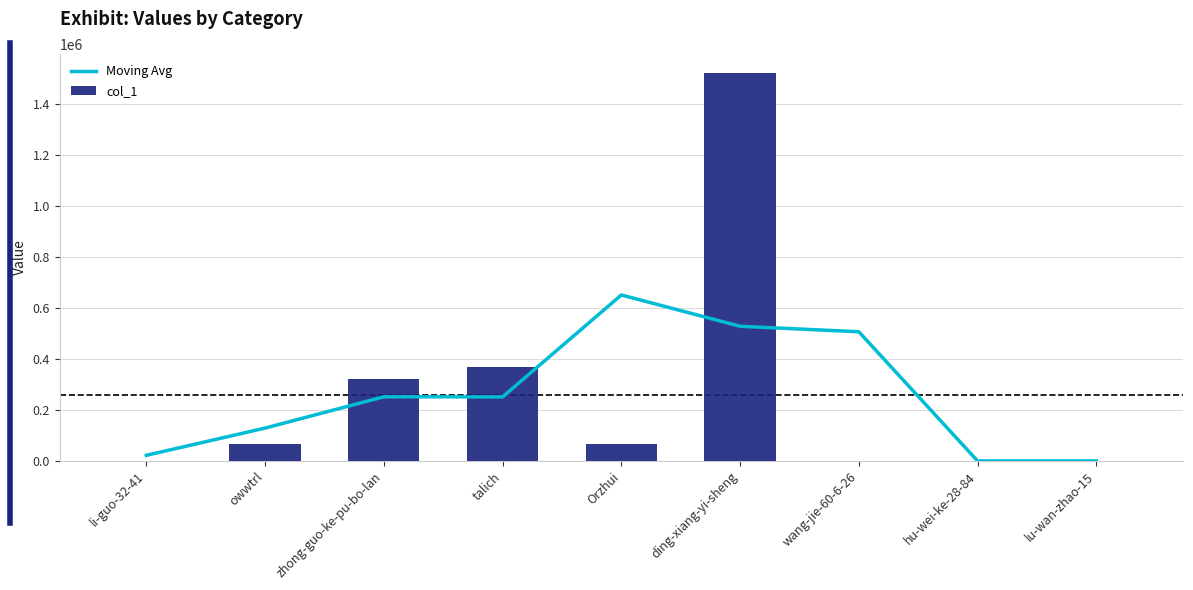

What are all the series names shown in the legend?

Moving Avg, col_1